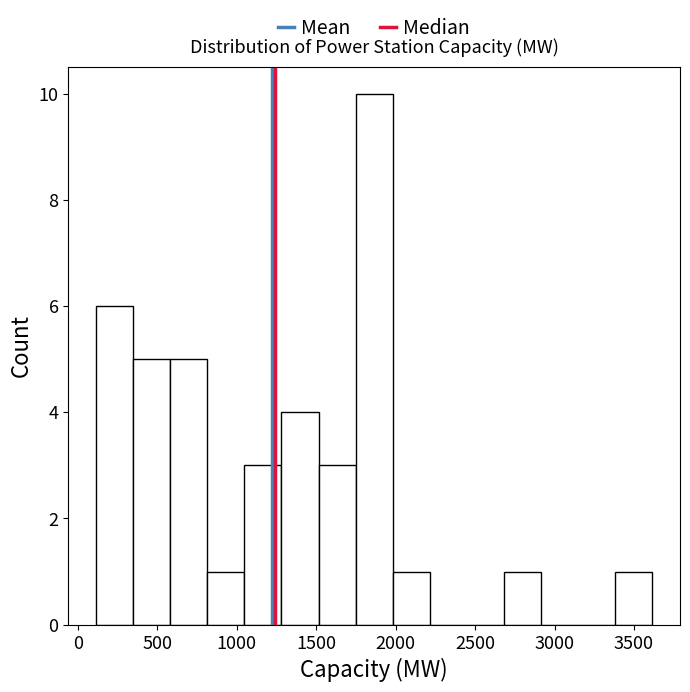

Reading left to right, list every bar in this chart as the range it spans on the x-axis followed by its height. Neither the bar edges nor the heights are printed on the chart, so give them approximately, as read against the axes.

100 to 350: 6
350 to 600: 5
600 to 800: 5
800 to 1050: 1
1050 to 1300: 3
1300 to 1500: 4
1500 to 1750: 3
1750 to 2000: 10
2000 to 2200: 1
2200 to 2450: 0
2450 to 2700: 0
2700 to 2900: 1
2900 to 3150: 0
3150 to 3400: 0
3400 to 3600: 1